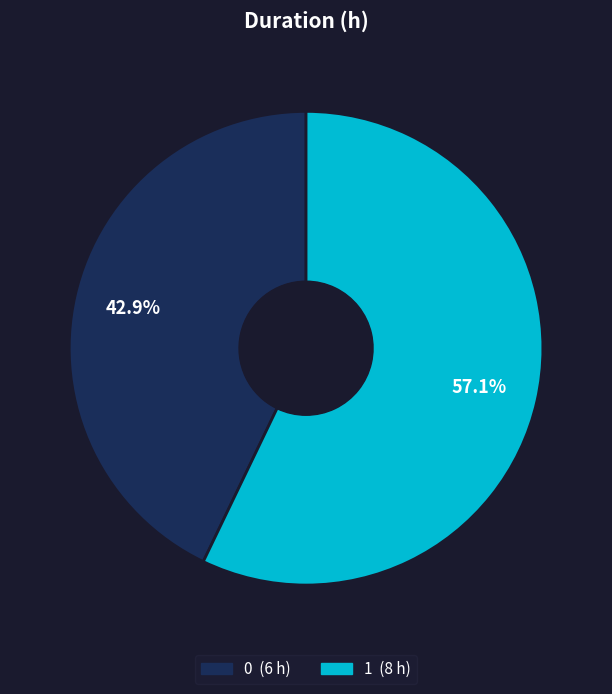

The 0 slice represents 43% of the pie. True or false?

True